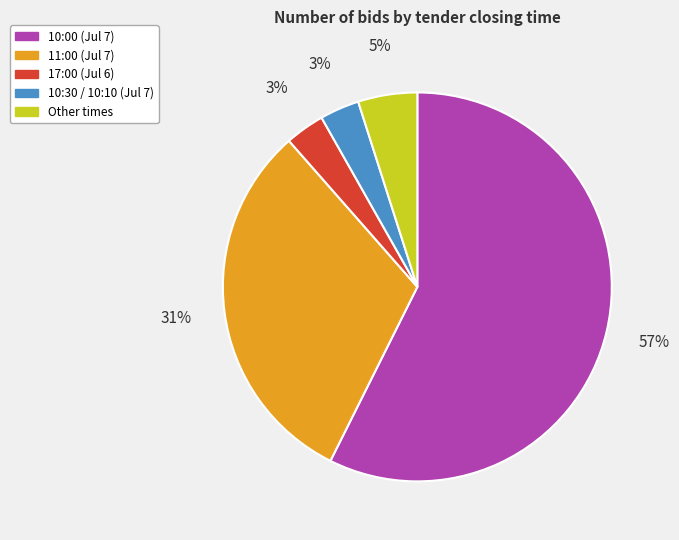

To the nearest percent, what portion does 17:00 (Jul 6) represent?

3%